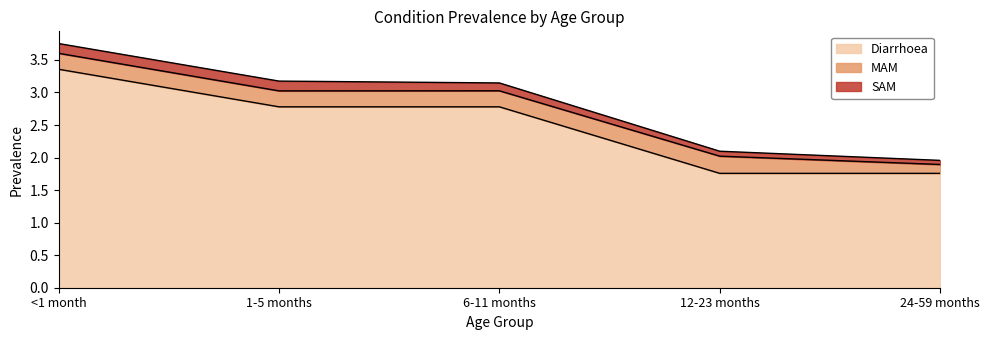

Which category has the lowest value in the Diarrhoea series?

12-23 months